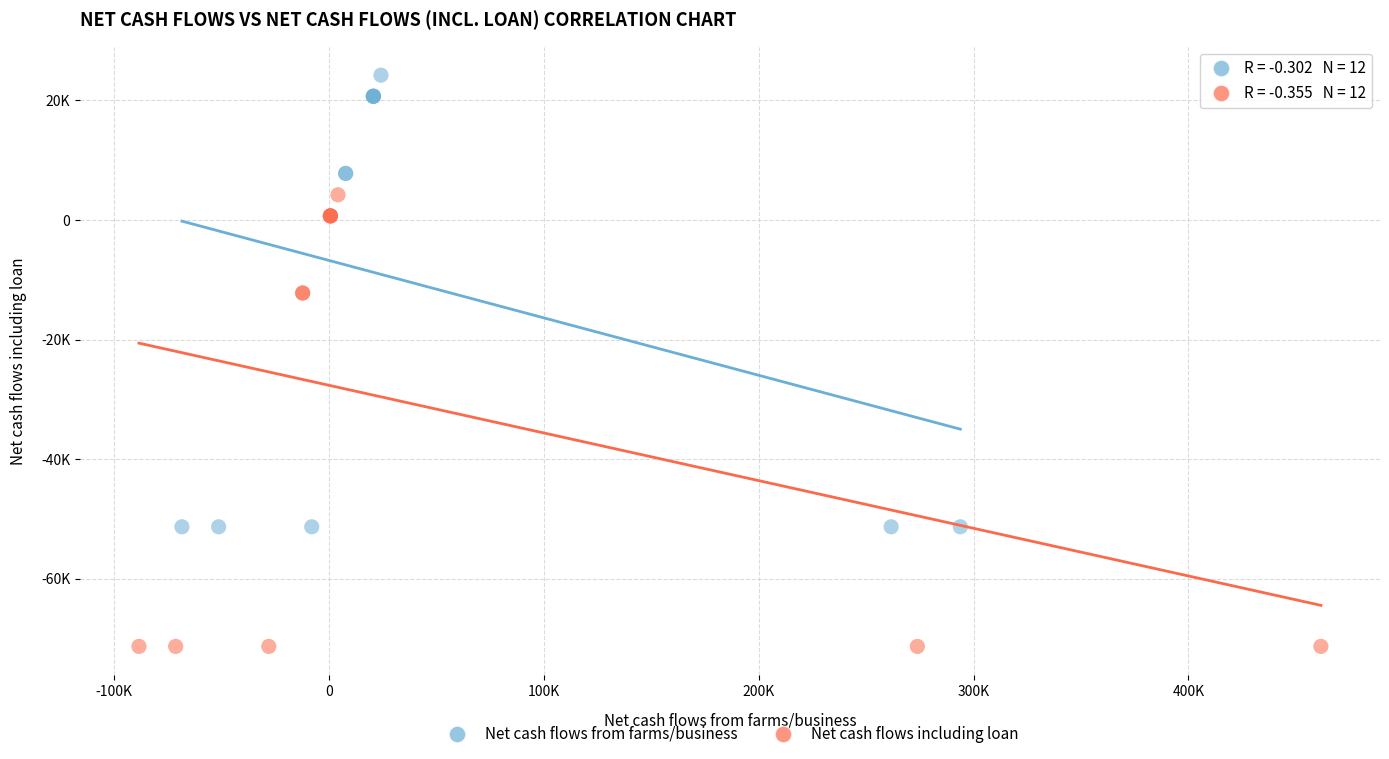

Which series contains the lowest Y value?

Net cash flows including loan